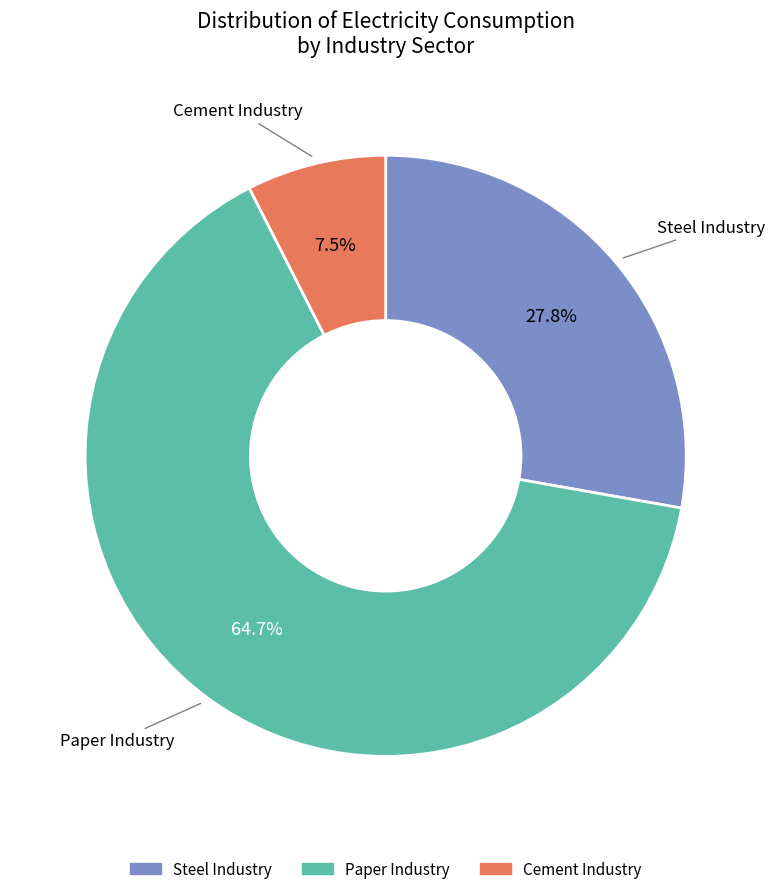

Is there a majority slice in this chart?

Yes